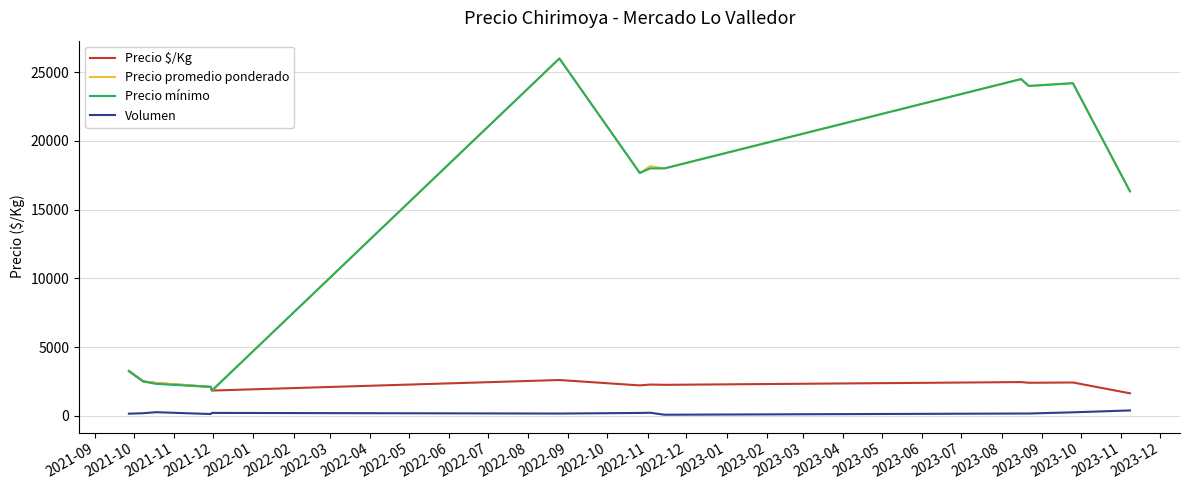

True or false: Volumen and Precio mínimo cross at least once.

False